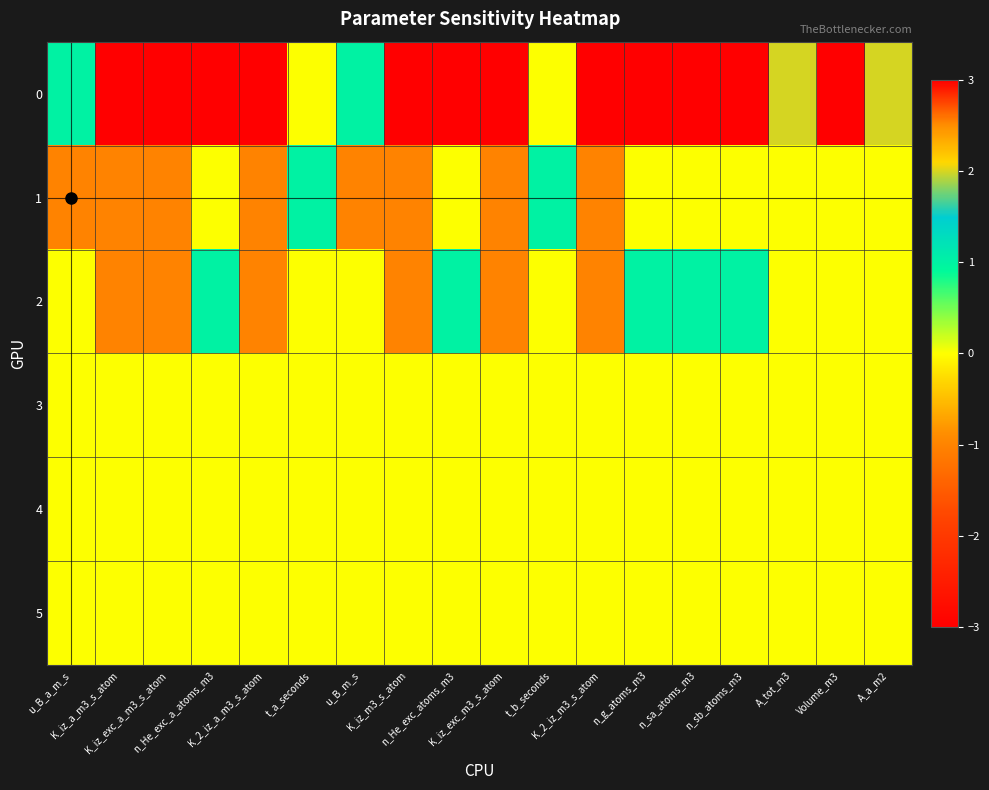

What is the smallest value displayed?

-3